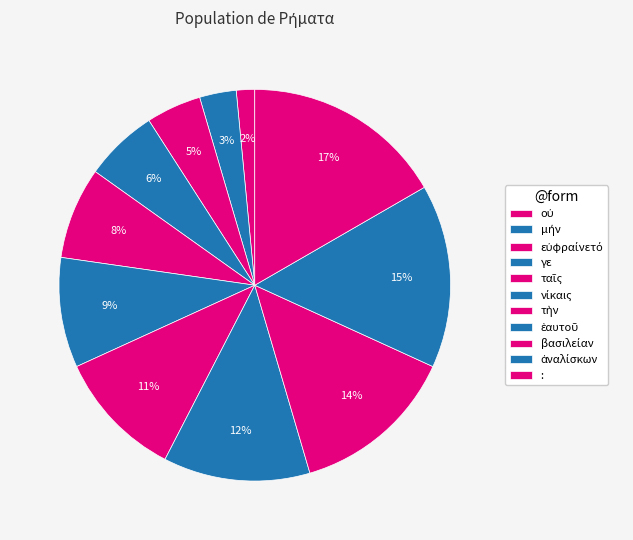

How many segments does this pie chart have?

11